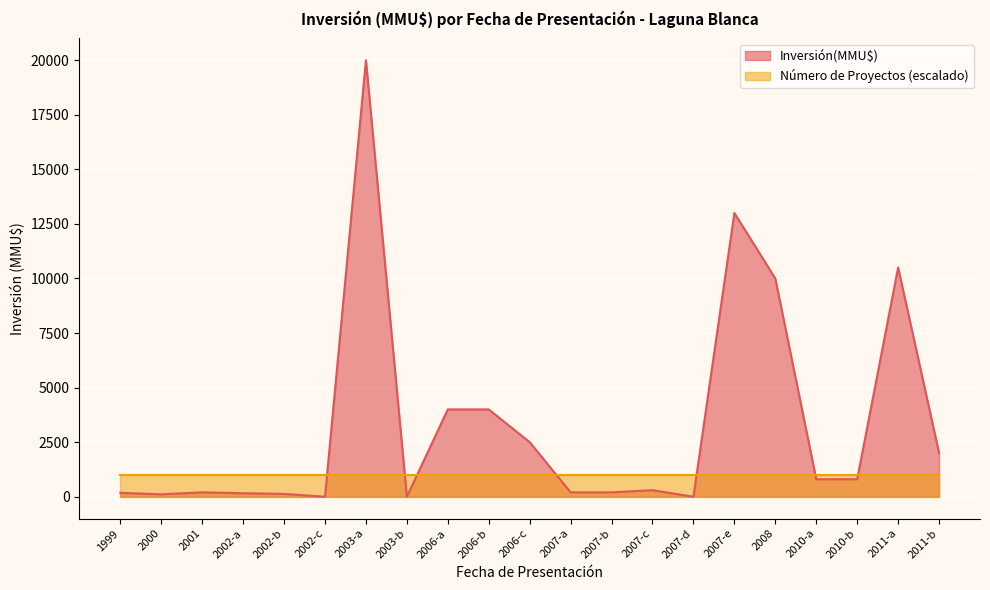

Reading left to right, list all the values displayed in this chart.

1999=180	2000=110	2001=200	2002-a=160	2002-b=130	2002-c=0	2003-a=20000	2003-b=0	2006-a=4000	2006-b=4000	2006-c=2500	2007-a=200	2007-b=200	2007-c=300	2007-d=0	2007-e=13000	2008=10000	2010-a=800	2010-b=800	2011-a=10500	2011-b=2000